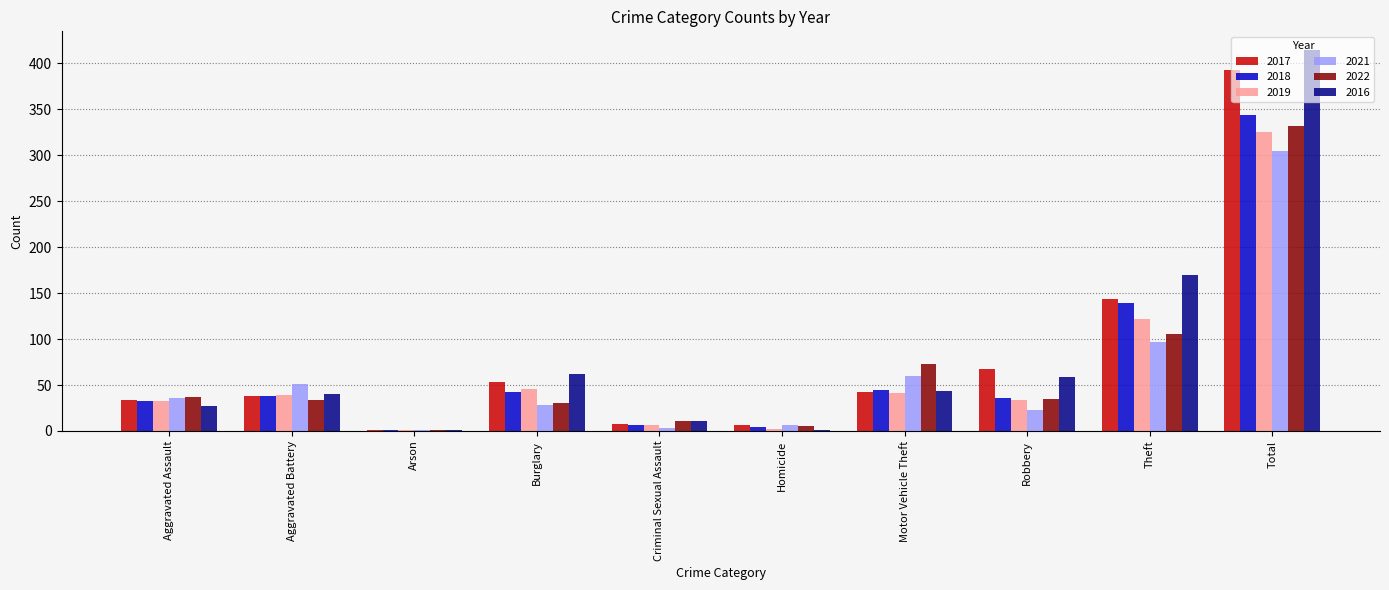

Is the value of 2019 at Arson greater than the value of 2016 at Robbery?

No